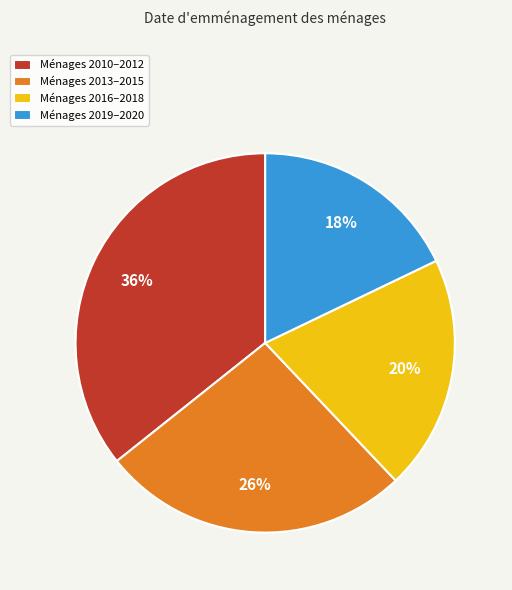

Does any single category account for the majority?

No